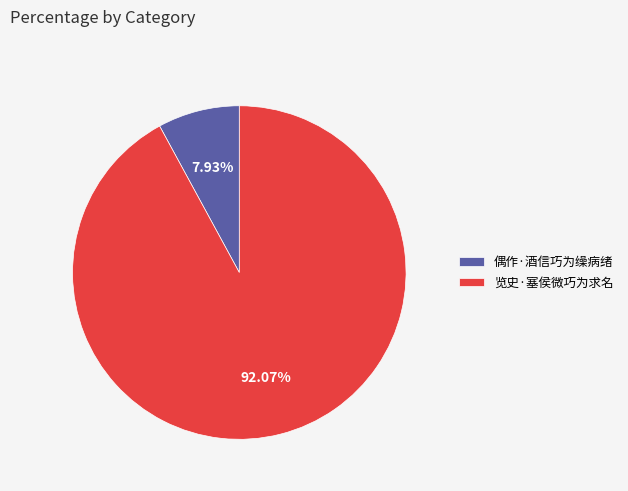

Does 览史·塞侯微巧为求名 represent more than half of the total?

Yes